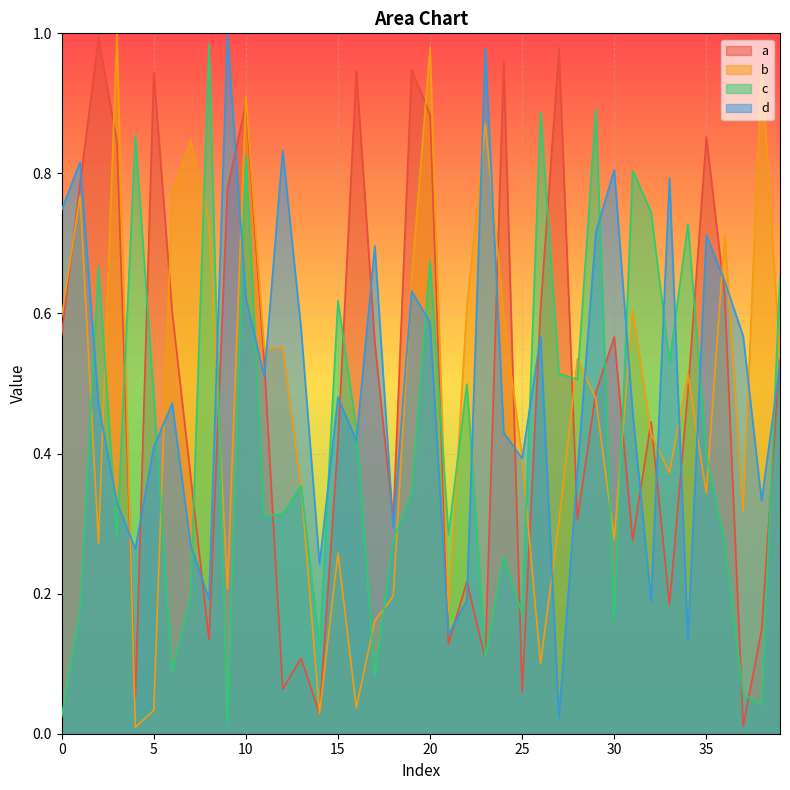

Between 5 and 13, which series saw the biggest shift?

a